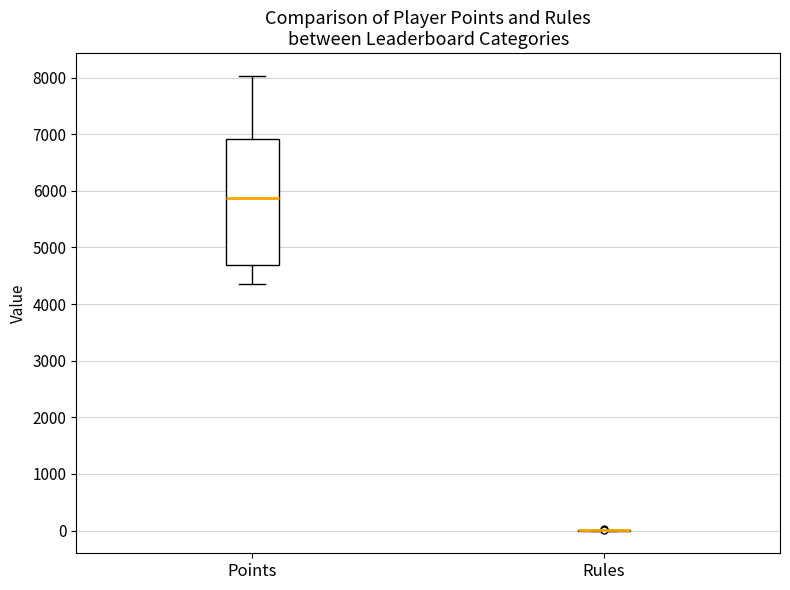

Reading left to right, transcribe this box plot: for each box, give where its median line is, the range the box spans, and where its two whiskers end, as read against the y-axis. The values are not printed on the chart, so give them approximately, as read against the axis.

Points: median 5900, box 4700 to 6900, whiskers 4300 to 8000
Rules: box collapsed to a line at 0, whiskers 0 to 0